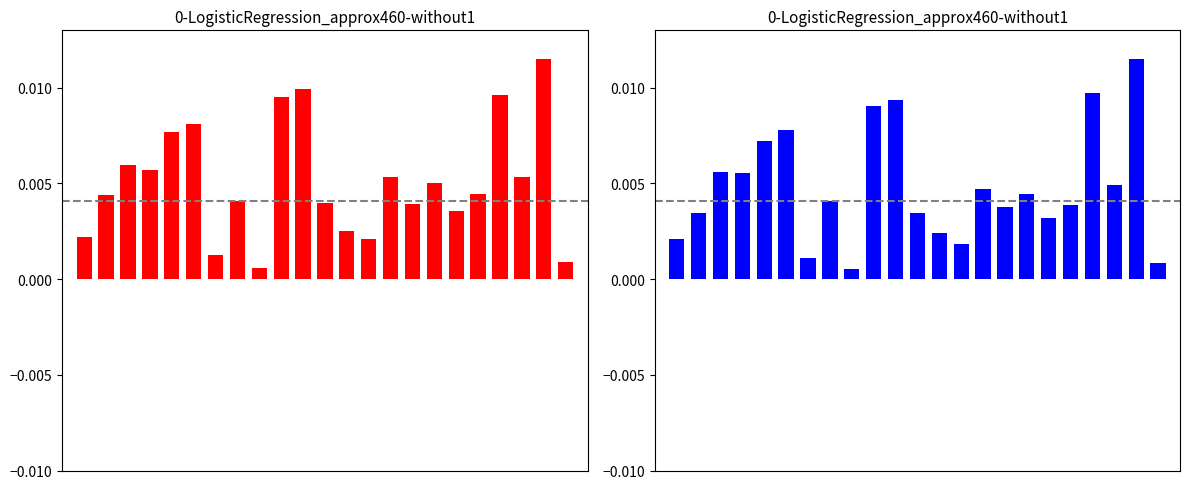

How many distinct data groups are displayed?

2